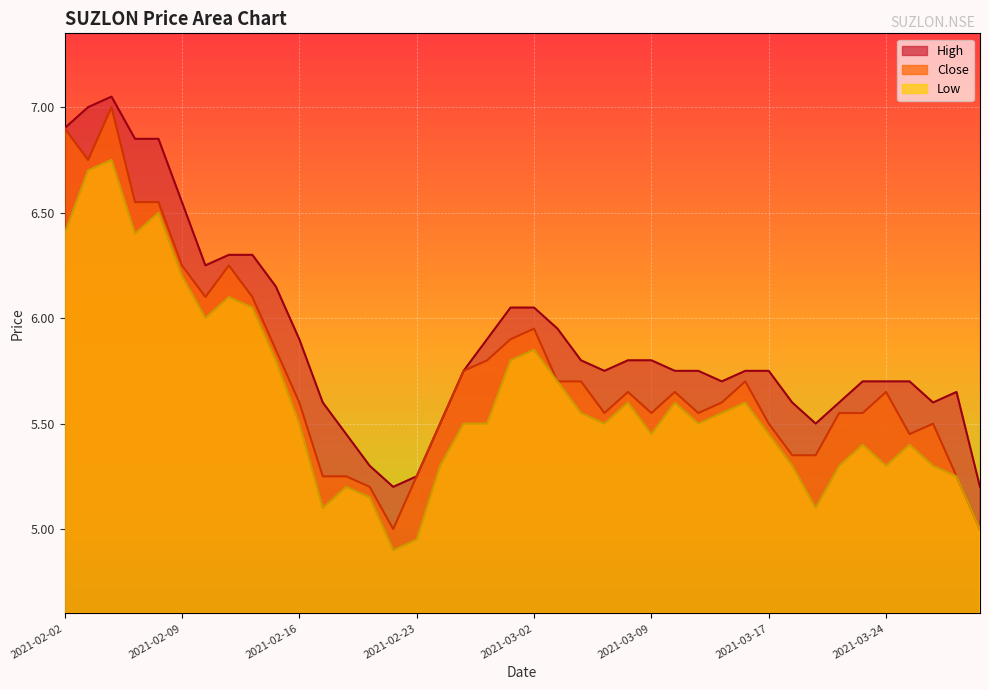

What is the difference between the maximum and second lowest values in the High series?

1.8